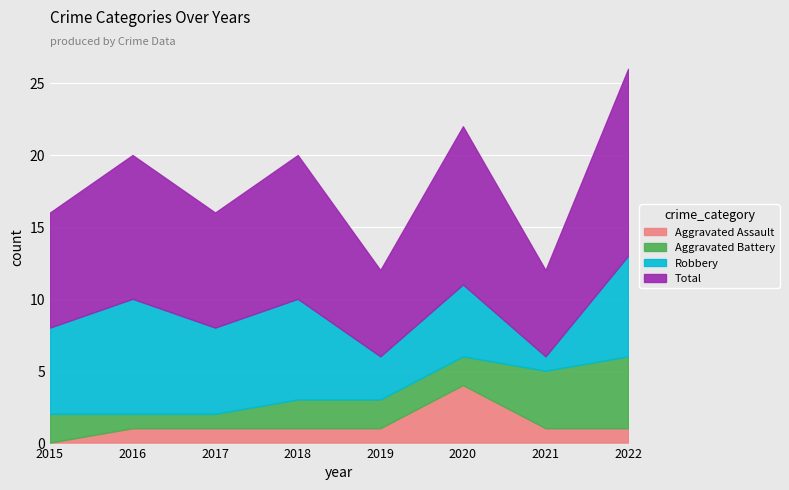

At which label is Total closest to 9?

2015